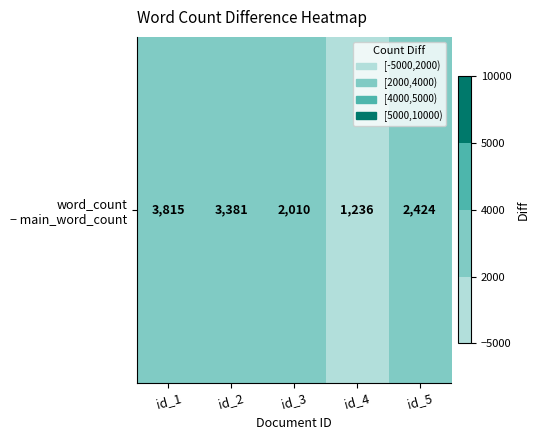

What is the smallest value displayed?

1236